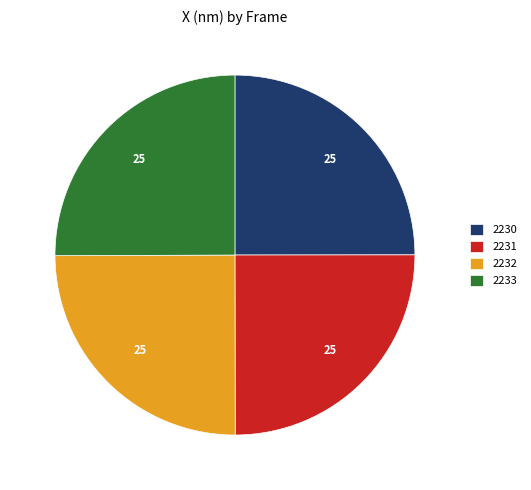

Is there a majority slice in this chart?

No